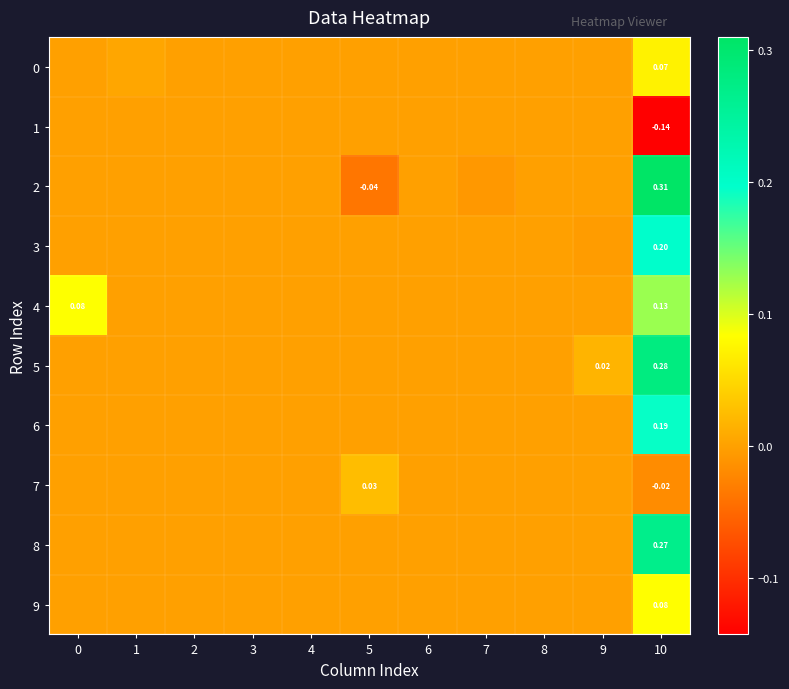

Is the value of 1 at 10 greater than the value of 9 at 7?

No